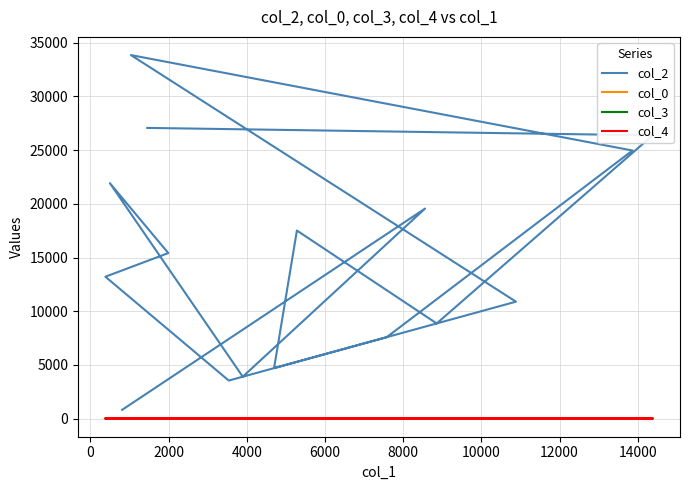

Which series has the largest range (max minus min)?

col_2